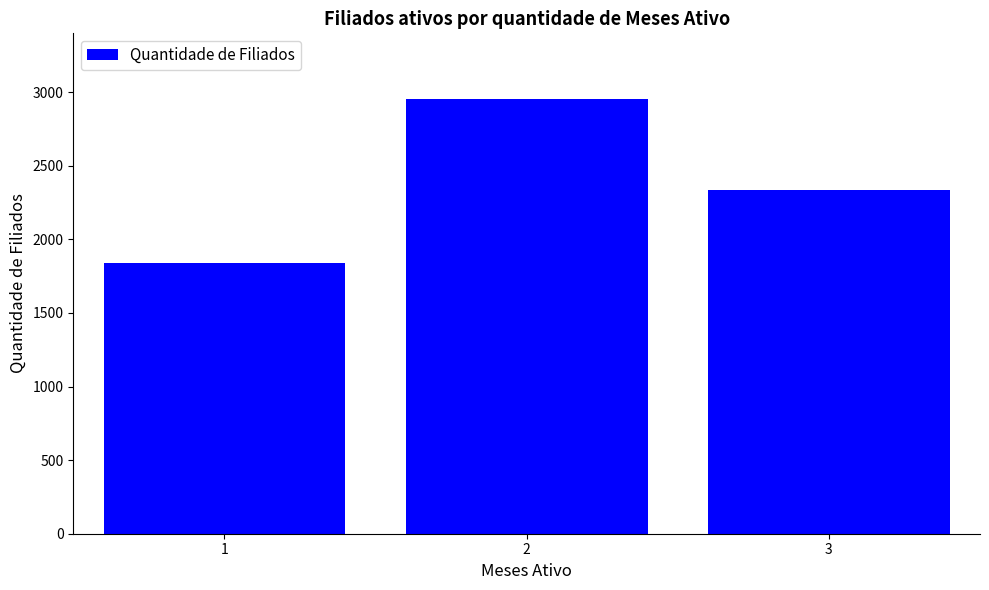

What is the ratio of the value at 3 to the value at 1?

1.3